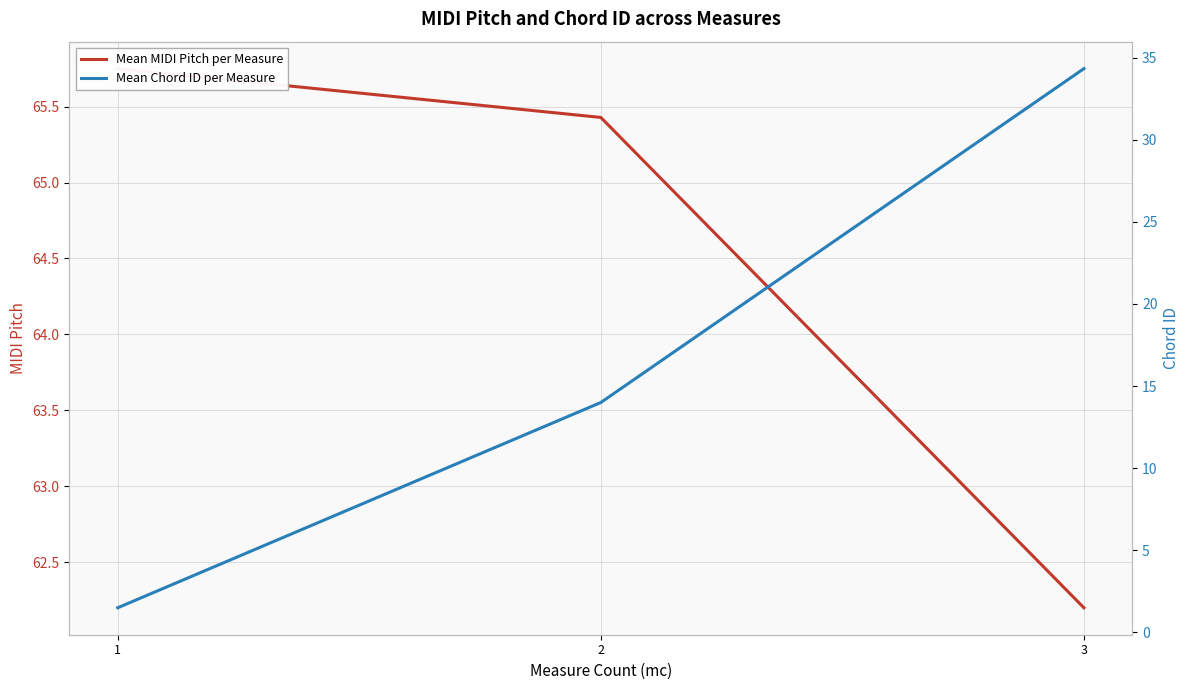

Which category has the highest value in the Mean Chord ID per Measure series?

3